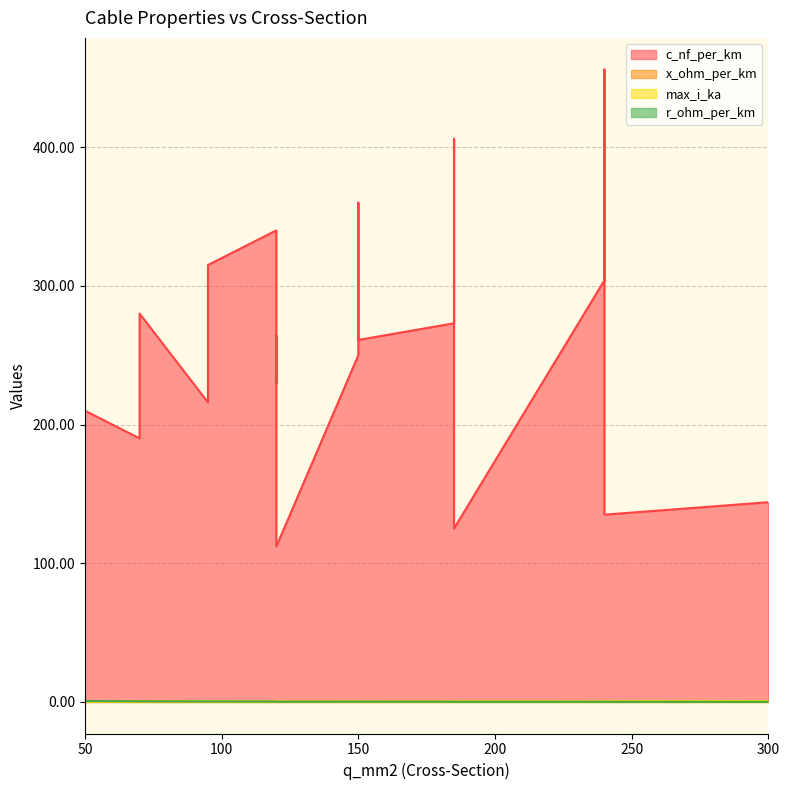

Count the number of categories in the chart.

19